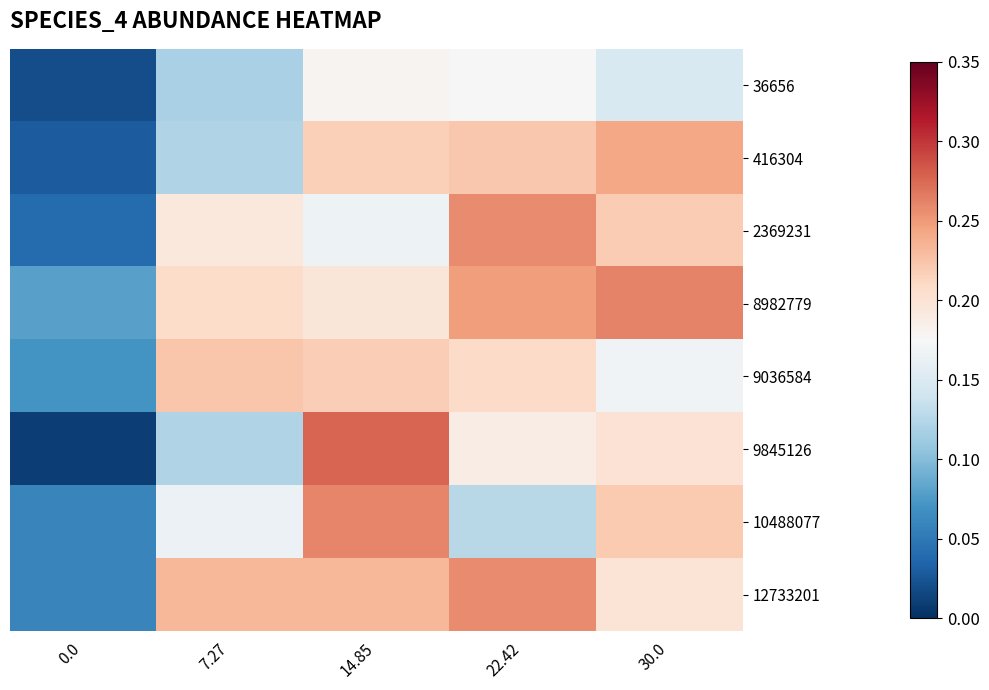

At how many categories does at least one series exceed 0?

5